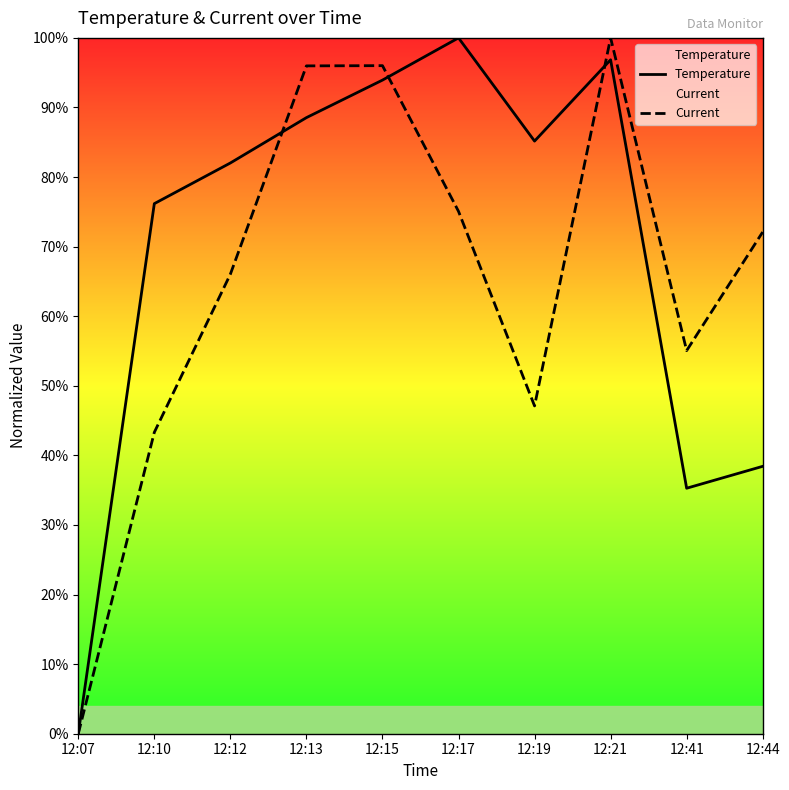

Does the chart display data point markers on the line(s)?

No